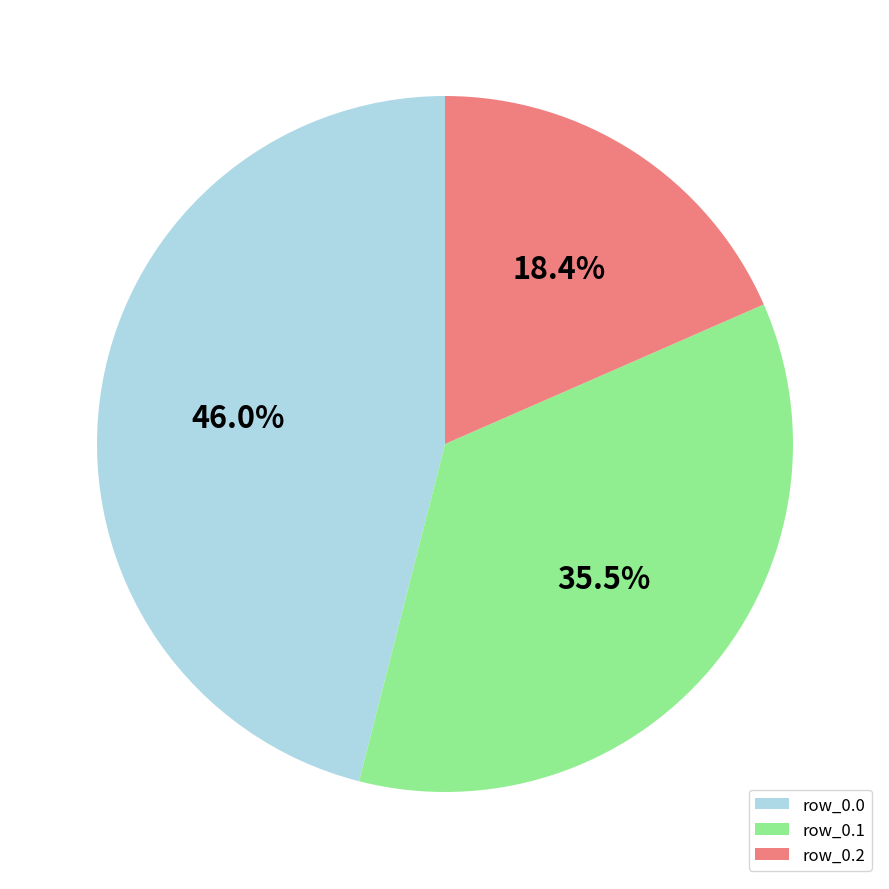

Does row_0.1 account for over 50% of the chart?

No